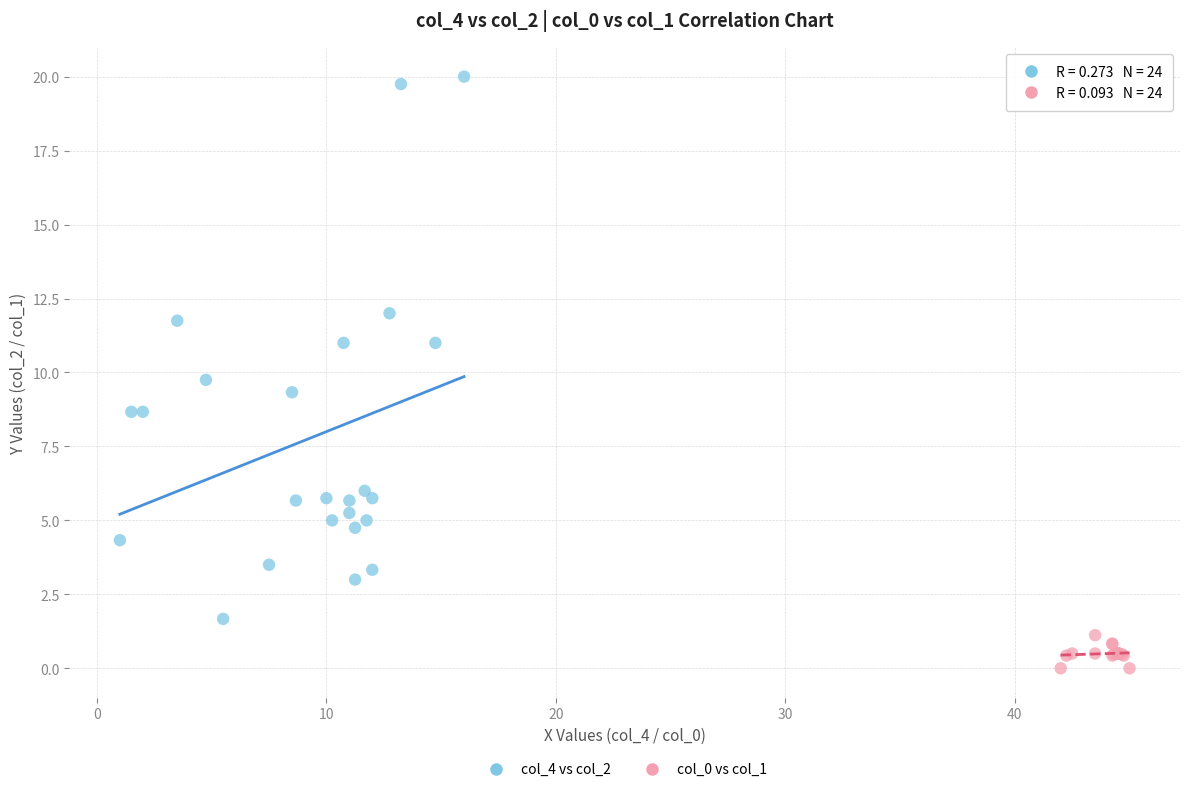

Which series has the largest Y range (max minus min)?

col_4 vs col_2